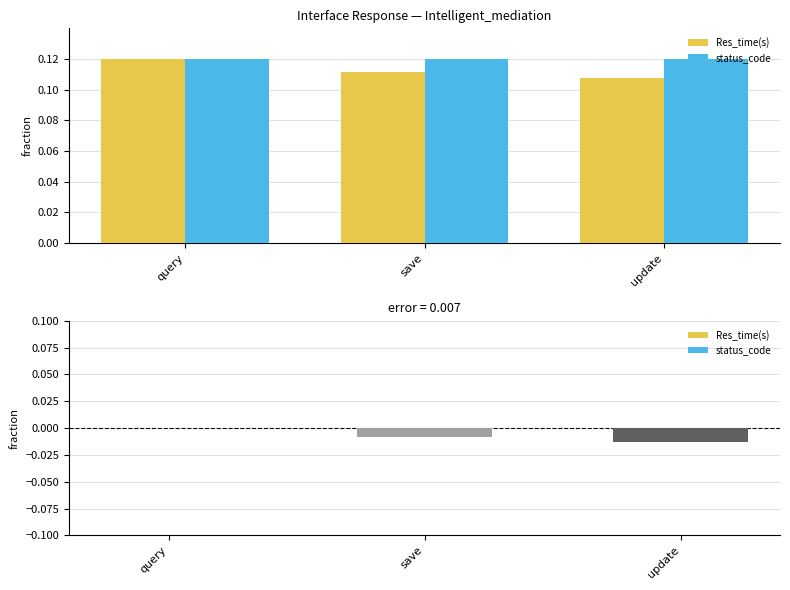

The Res_time(s) series shows 0.1 at save. True or false?

True